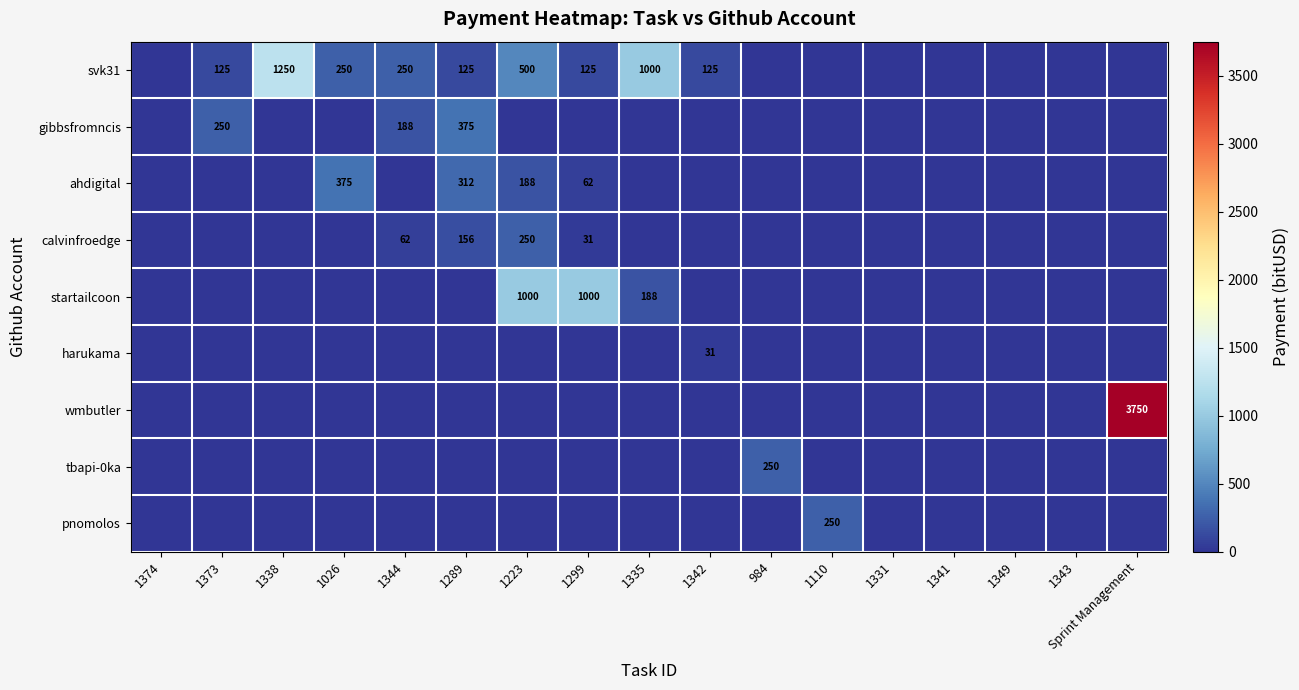

The value of startailcoon at 1335 is 188. True or false?

True